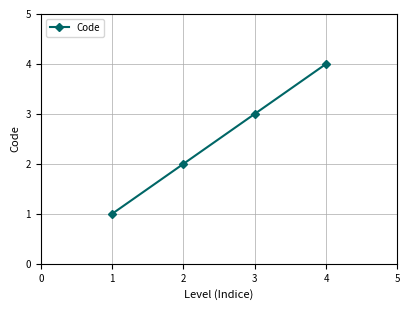

Count the number of data series in this chart.

1